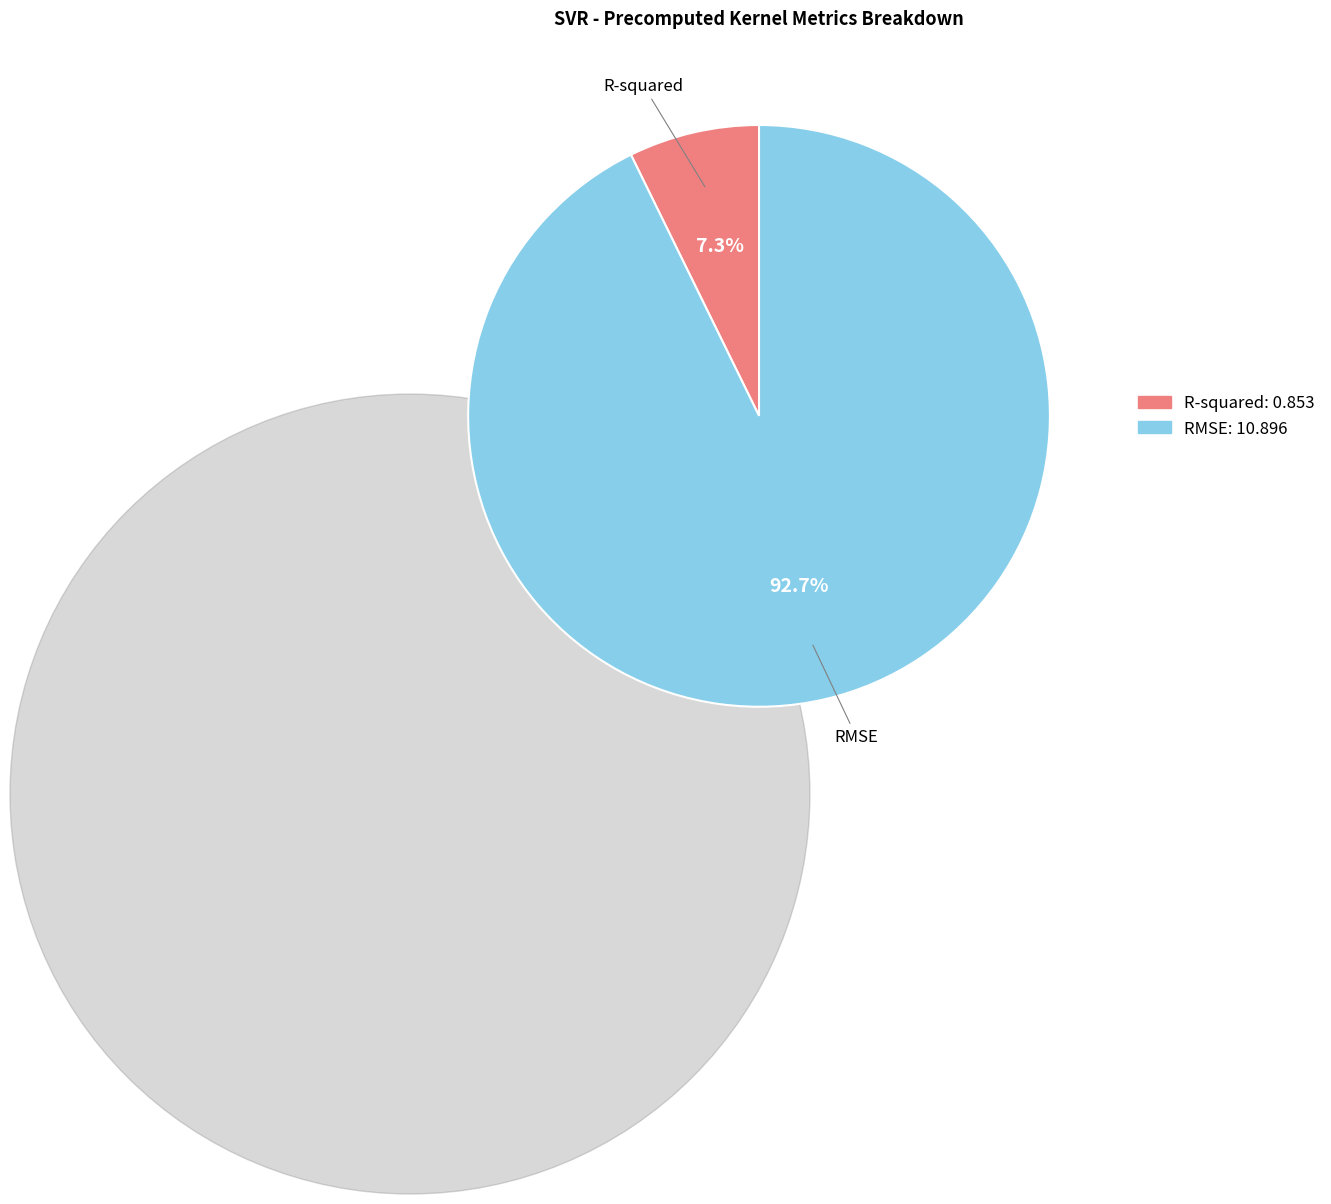

Does R-squared represent more than half of the total?

No